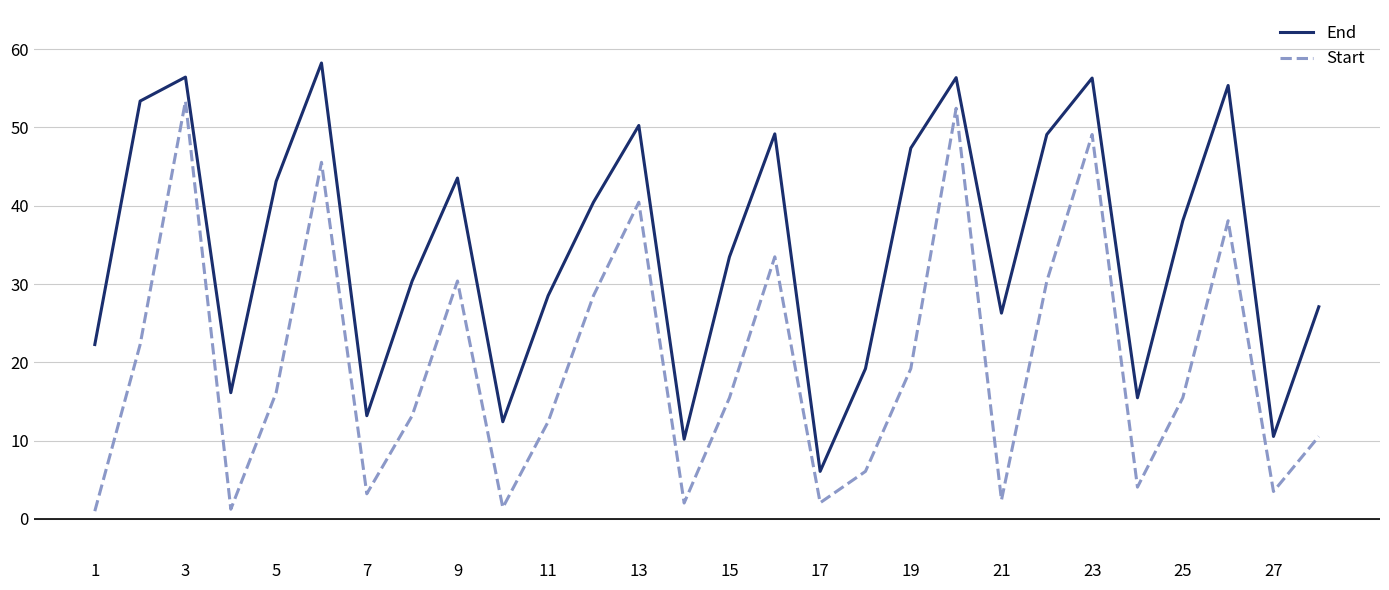

True or false: End and Start cross at least once.

False